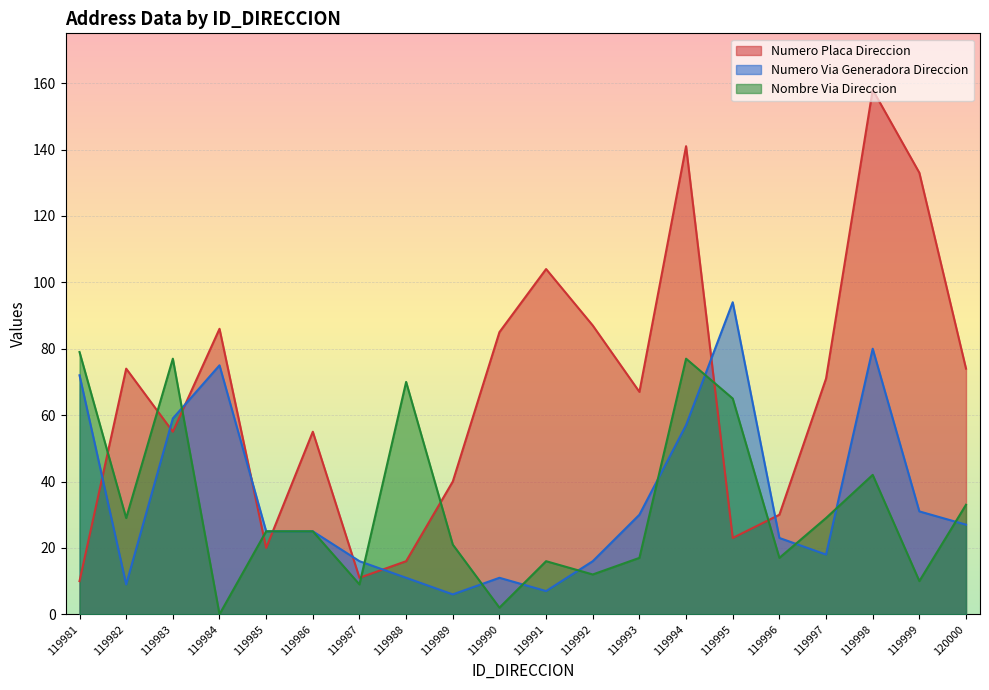

At which label does NUMERO_PLACA_DIRECCION first exceed 71?

119982